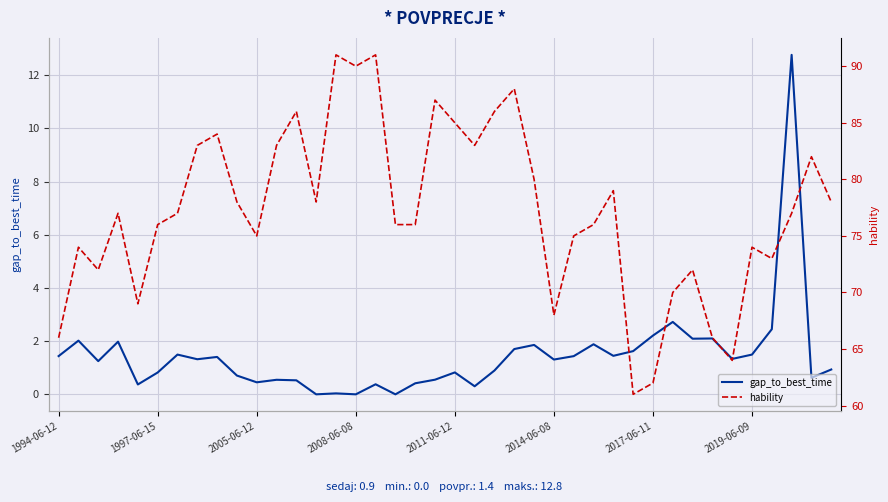

Rank the categories by gap_to_best_time value from lowest to highest.

13, 15, 17, 14, 21, 2011-06-12, 16, 18, 10, 12, 11, 19, 38, 9, 2014-06-08, 20, 22, 39, 2005-06-12, 25, 2019-06-09, 34, 8, 26, 1994-06-12, 28, 2017-06-11, 35, 29, 23, 24, 27, 2008-06-08, 1997-06-15, 32, 33, 30, 36, 31, 37